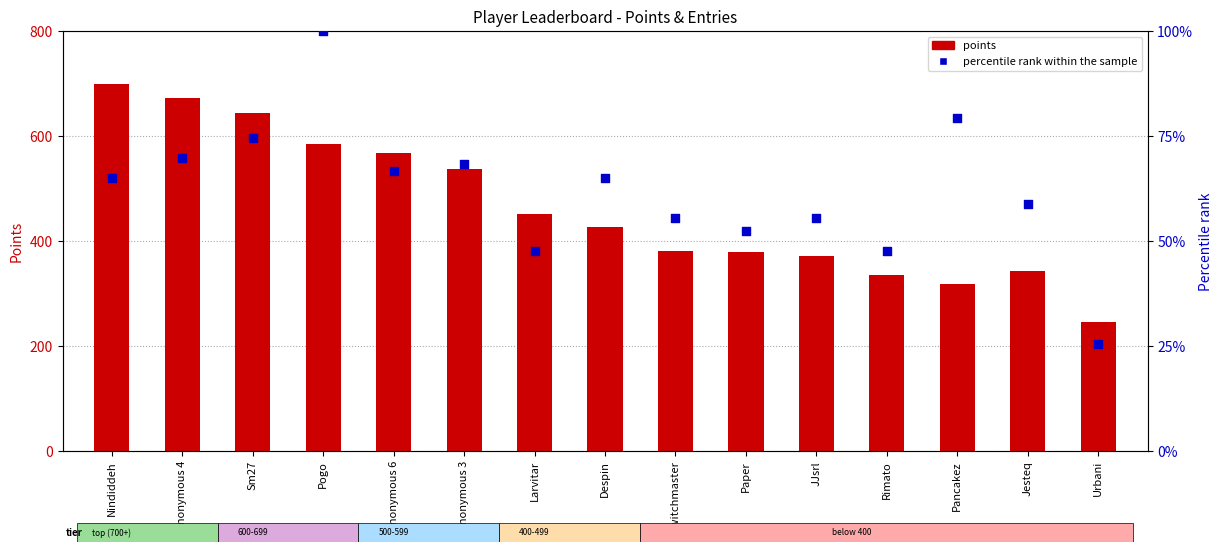

Which series has the largest Y range (max minus min)?

points